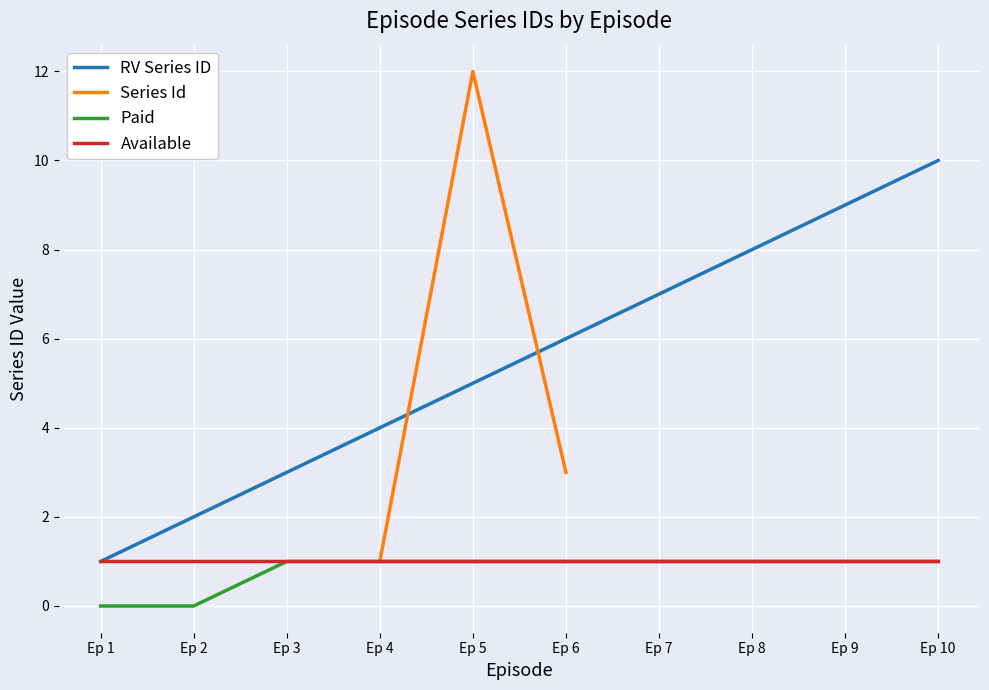

Is it true that Available equals 2 at Ep 4?

False